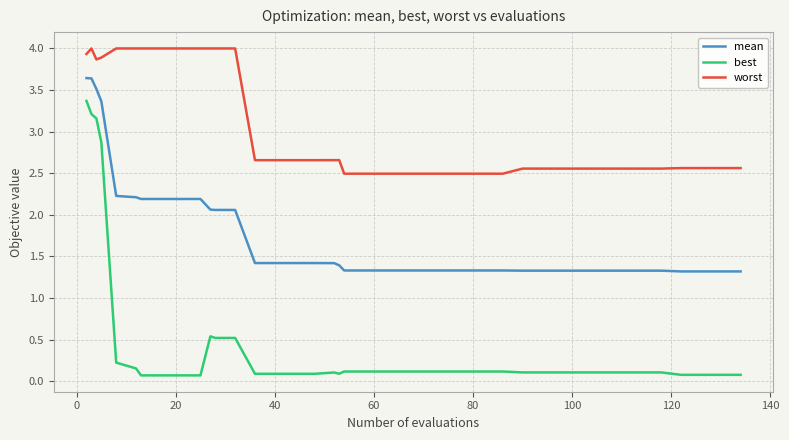

Which series has the widest spread of values?

best